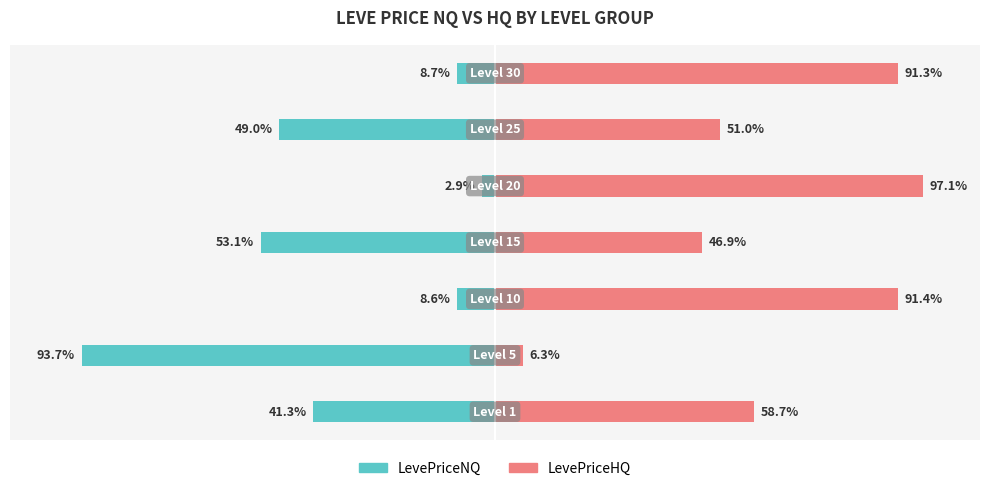

List the series in order of their peak value, lowest first.

LevePriceNQ, LevePriceHQ